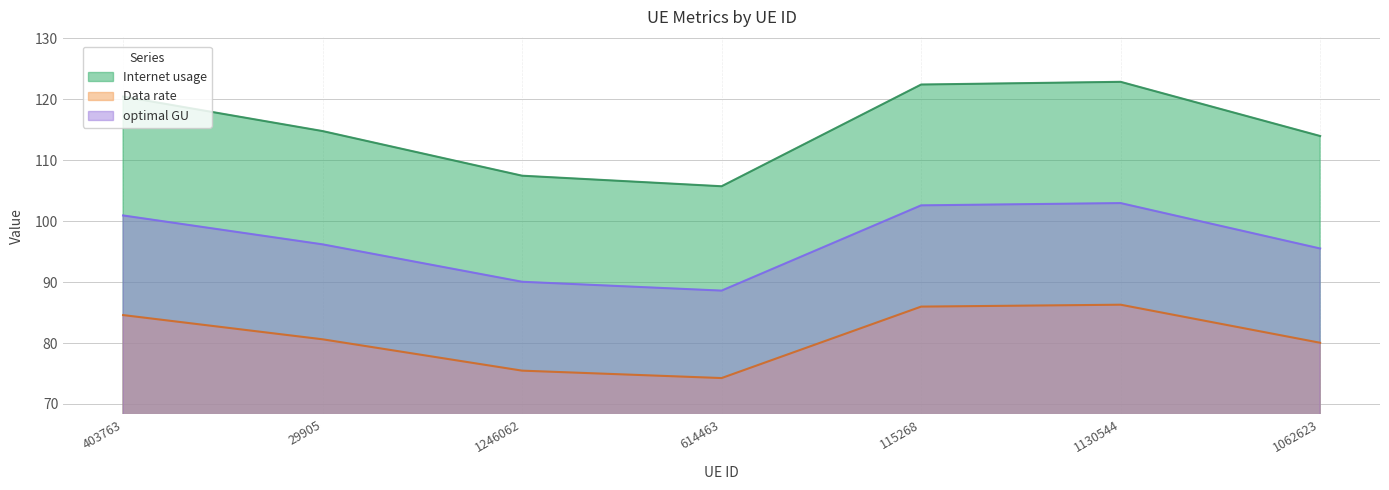

Count the number of categories in the chart.

7